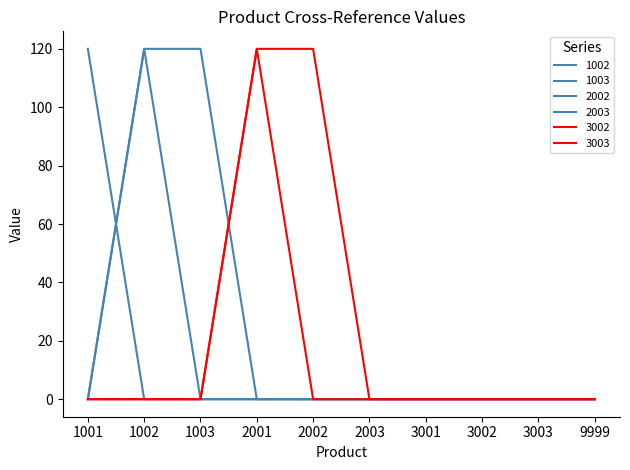

Rank the categories by 1003 value from highest to lowest.

1001, 1002, 1003, 2001, 2002, 2003, 3001, 3002, 3003, 9999